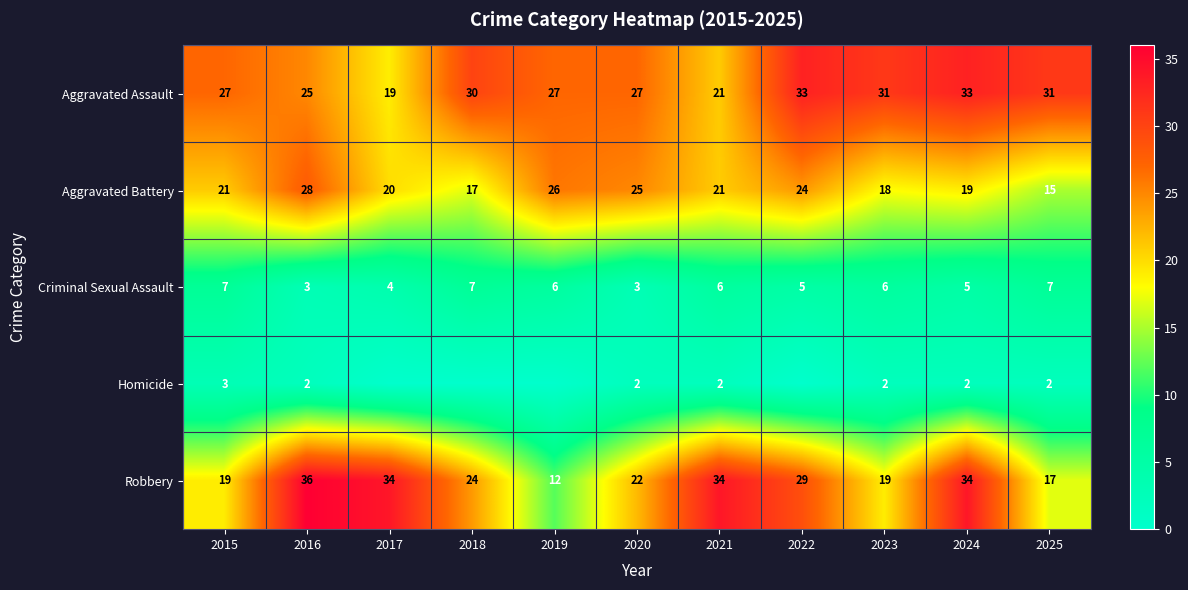

What is the sum of all Robbery values?

280